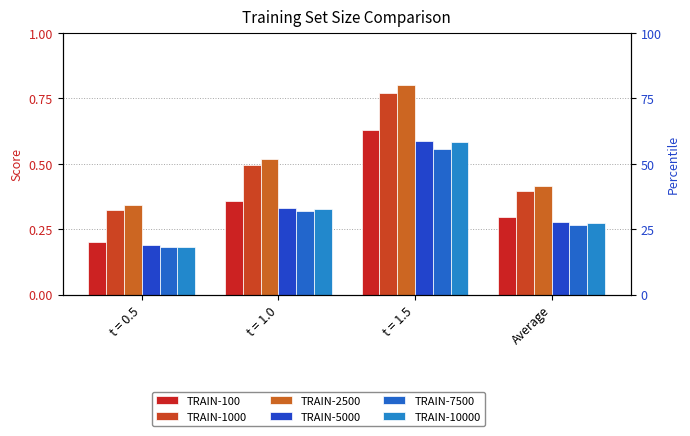

What is the value of the TRAIN-10000 bar at the 1st from the left?

0.2